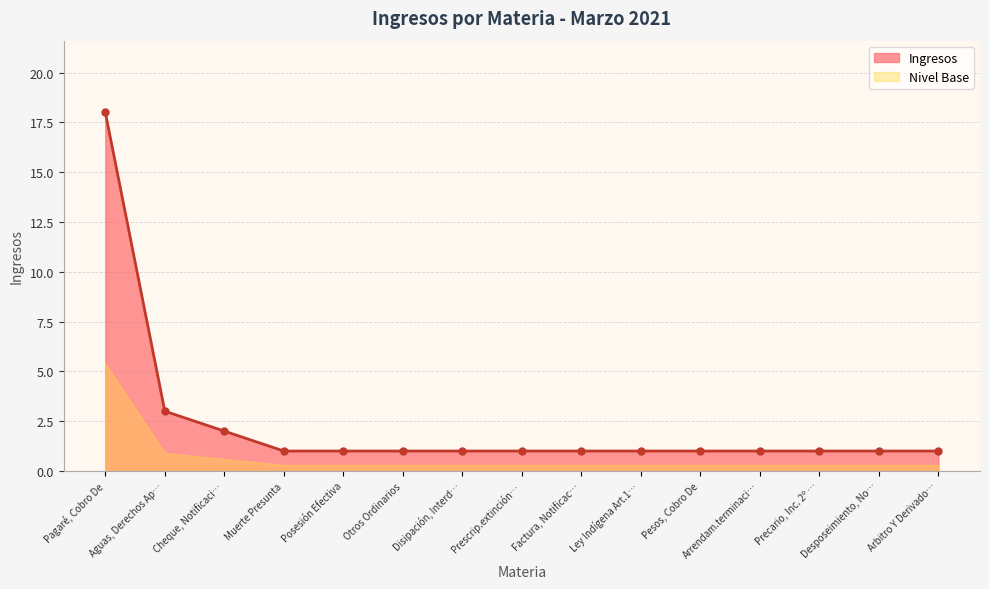

What is the difference between the second highest and minimum values?

2